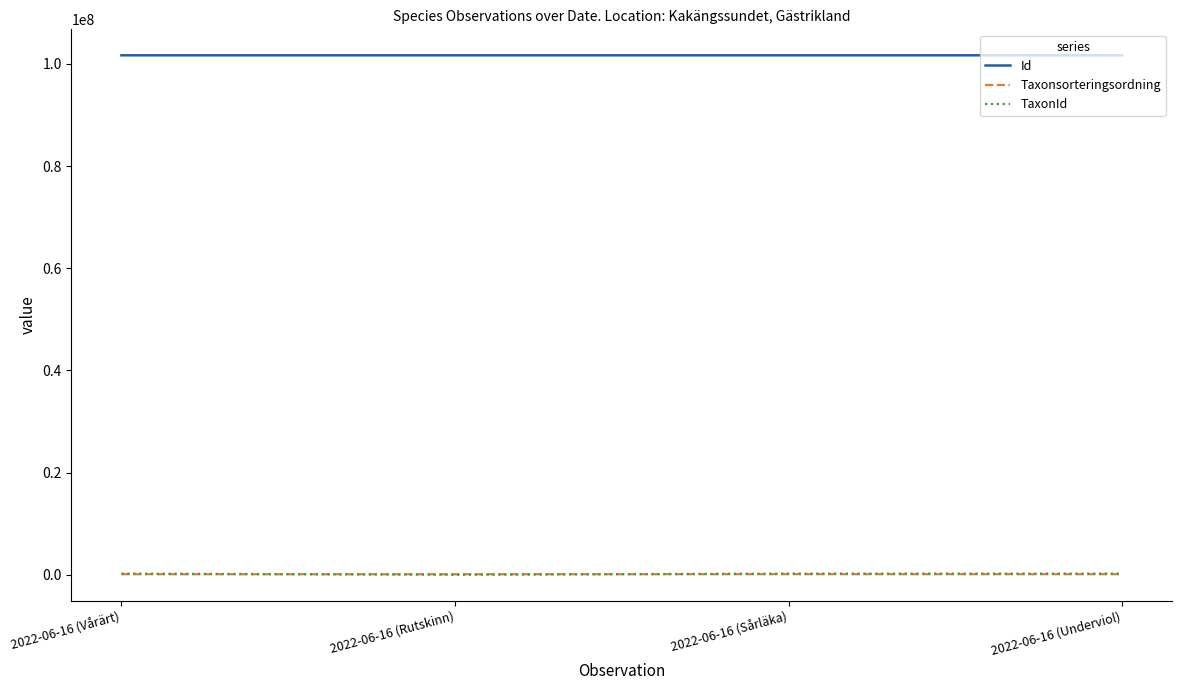

Which series has the largest range (max minus min)?

TaxonId